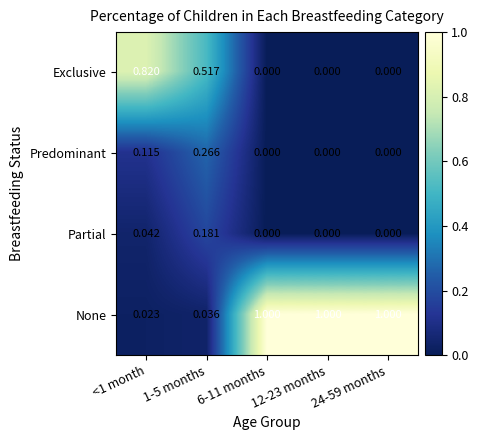

Between <1 month and 1-5 months, which series saw the biggest shift?

Exclusive